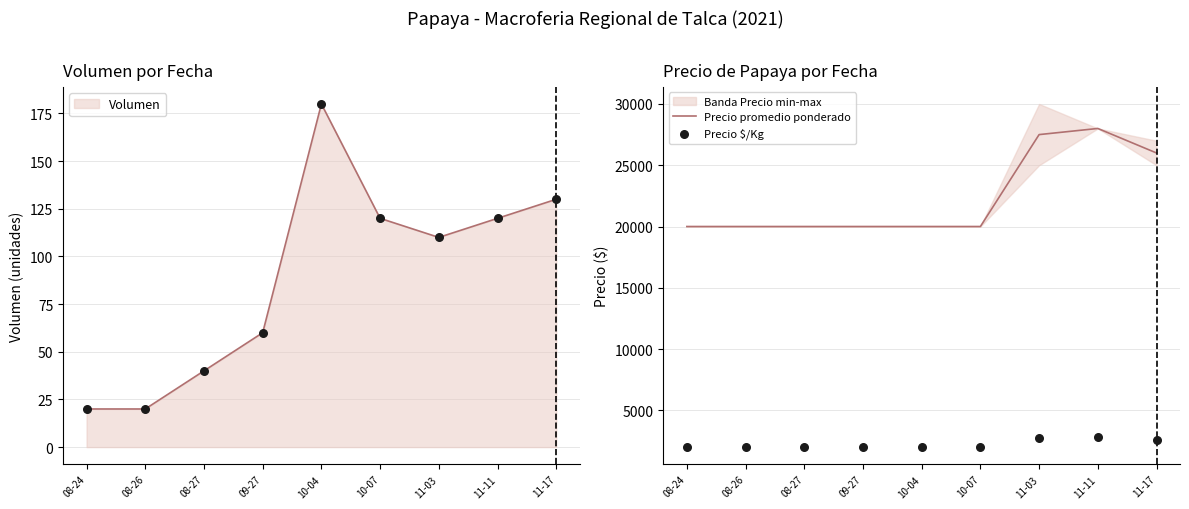

Which series has the largest total across all categories?

Precio promedio ponderado